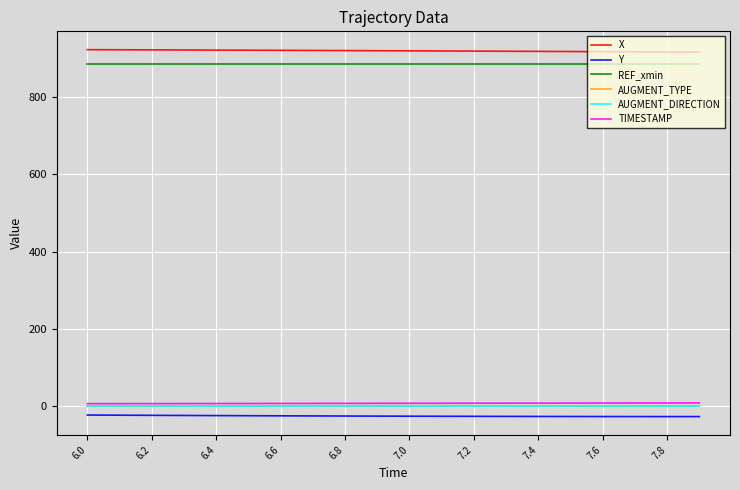

How many values in the Y series exceed -26?

9